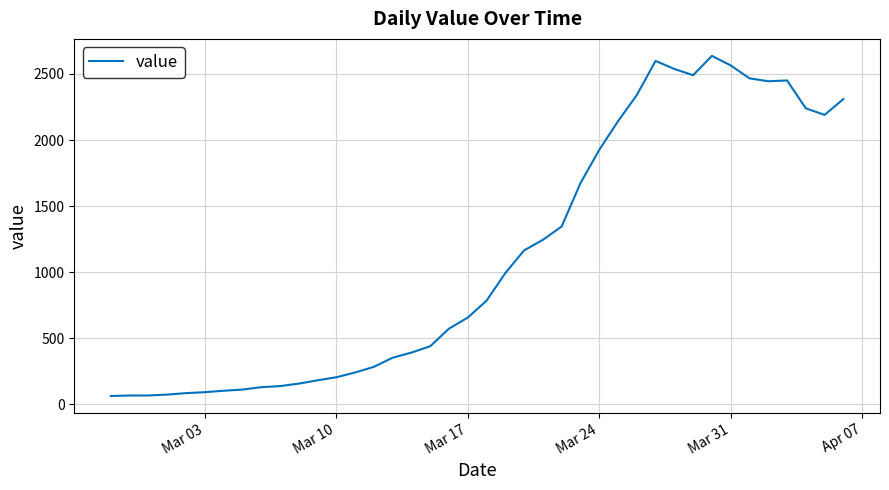

What is the difference between the maximum and minimum values?

2576